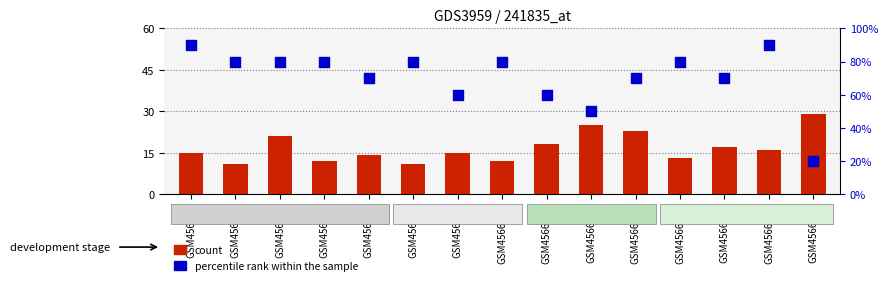

At how many categories does at least one series exceed 2?

15